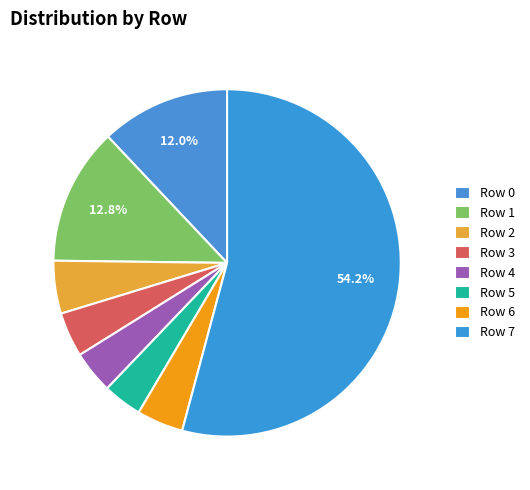

To the nearest percent, what percentage of the pie is Row 4?

4%